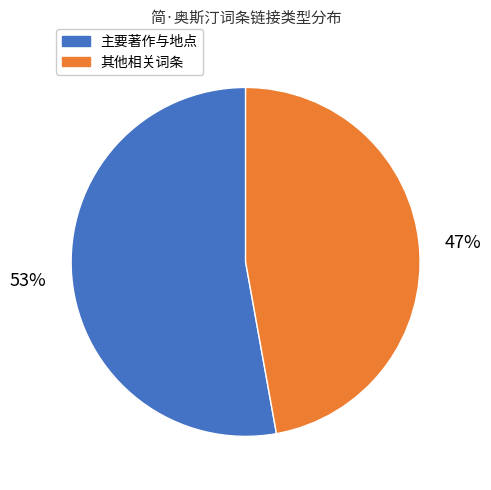

Is the sum of 主要著作与地点 and 其他相关词条 greater than half?

Yes